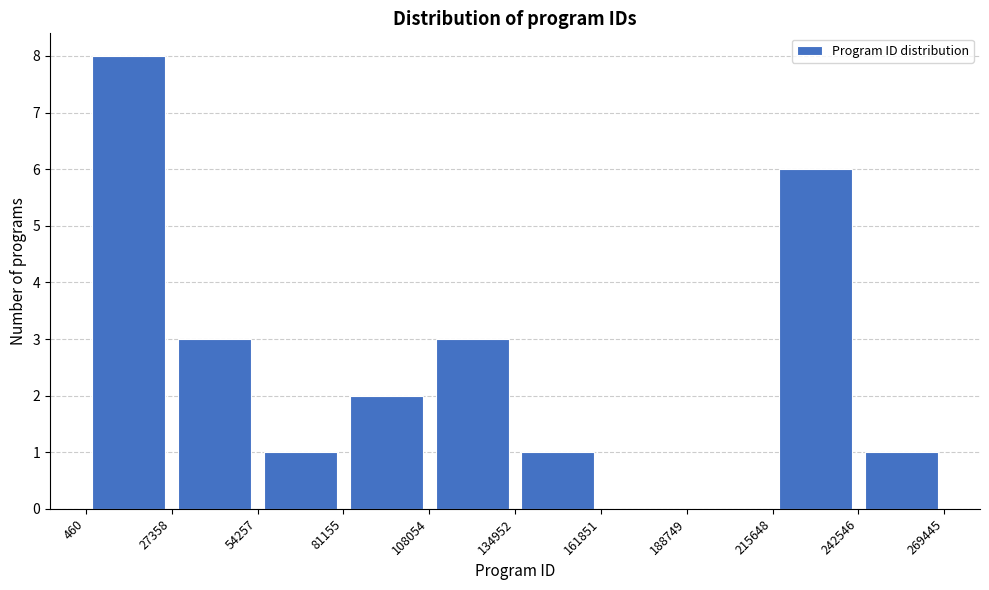

Reading left to right, transcribe this chart: for each bar, give the range it covers on the x-axis and its height. The values are not printed on the chart, so give them approximately, as read against the axis.

460 to 27358: 8
27358 to 54257: 3
54257 to 81155: 1
81155 to 108054: 2
108054 to 134952: 3
134952 to 161851: 1
161851 to 188749: 0
188749 to 215648: 0
215648 to 242546: 6
242546 to 269445: 1